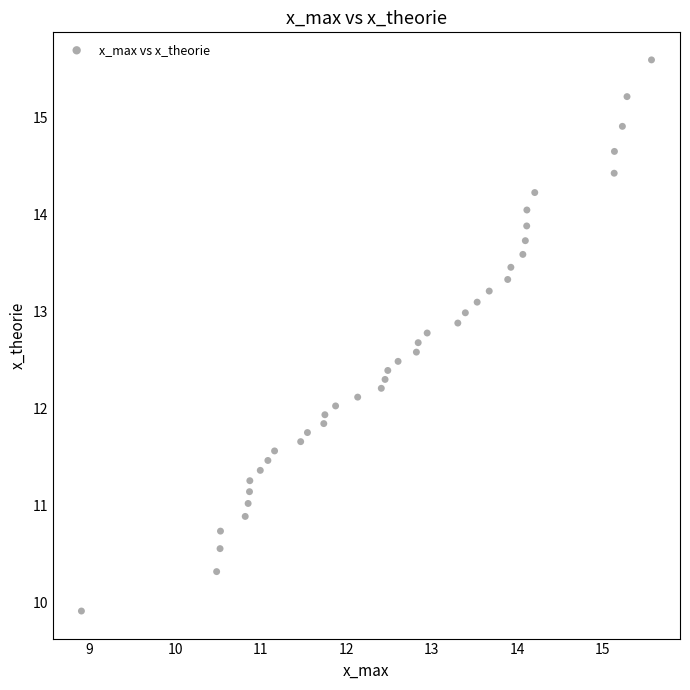

What is the range of Y values (max minus min)?

5.7